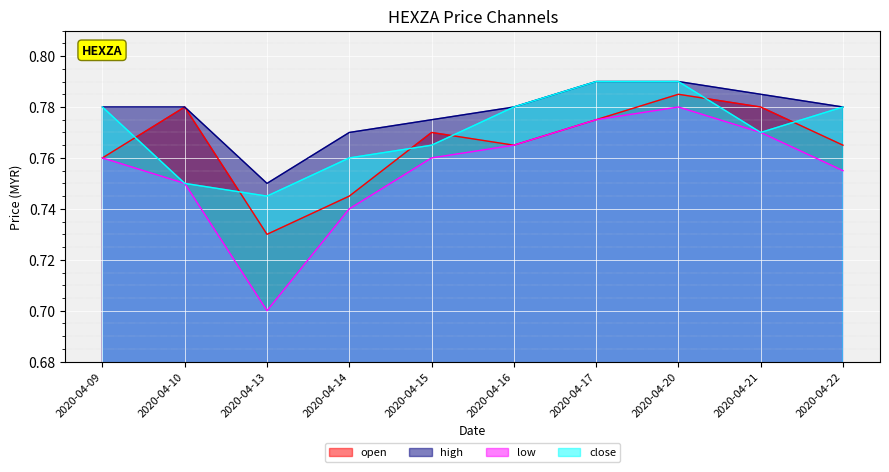

How many lines are shown in the chart?

4